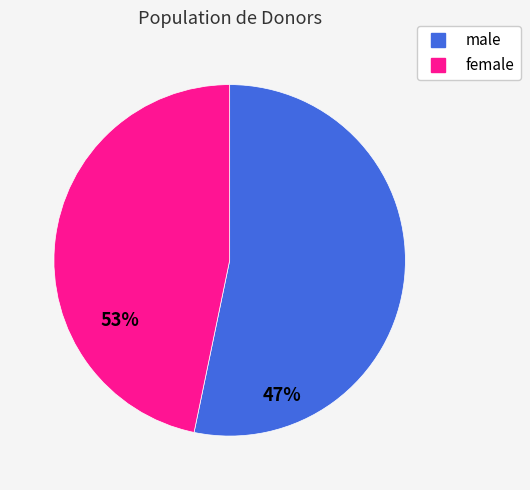

Does any single category account for the majority?

Yes